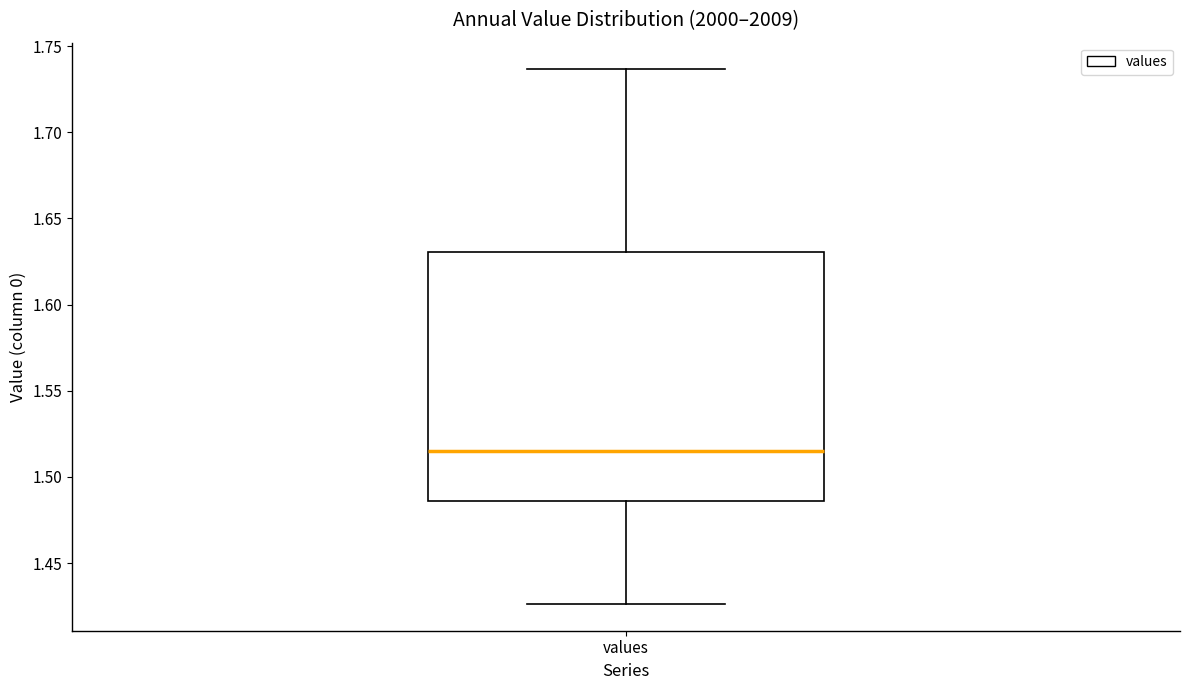

Transcribe this box plot: give where the median line is, the range the box spans, and where the two whiskers end, as read against the y-axis. The values are not printed on the chart, so give them approximately, as read against the axis.

median 1.515, box 1.485 to 1.630, whiskers 1.425 to 1.735